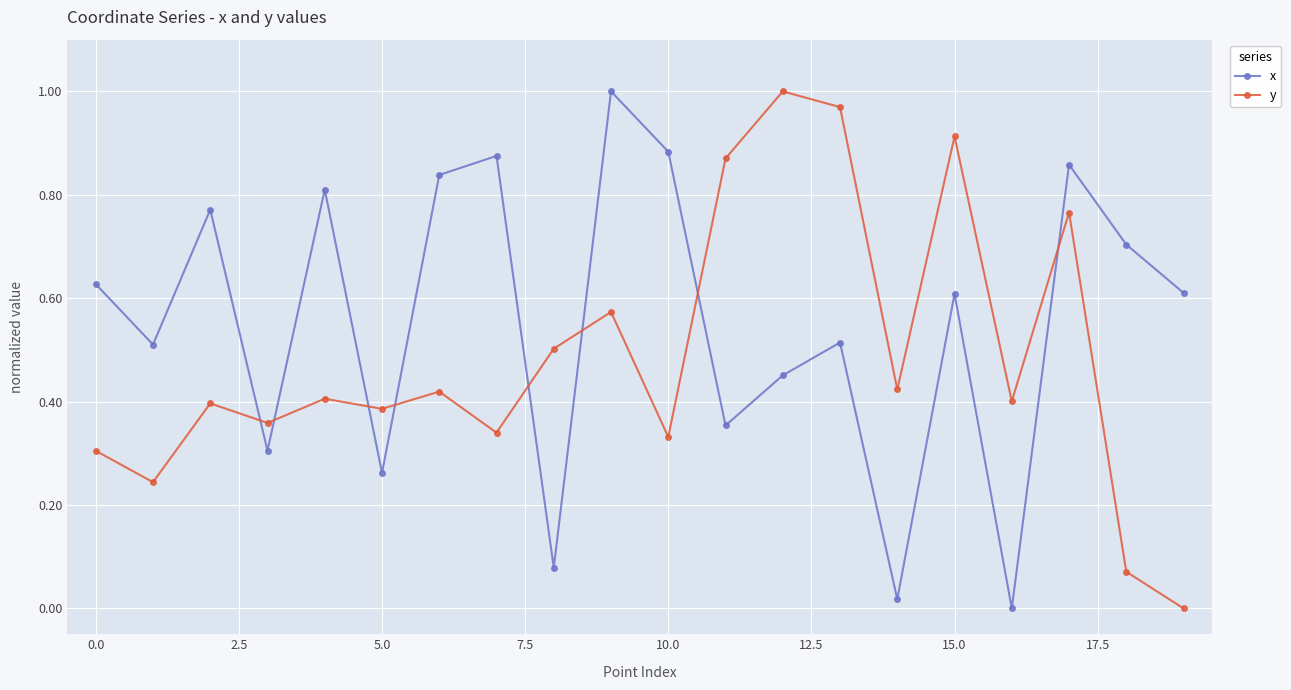

Which series ends up on top after the final intersection of x and y?

x